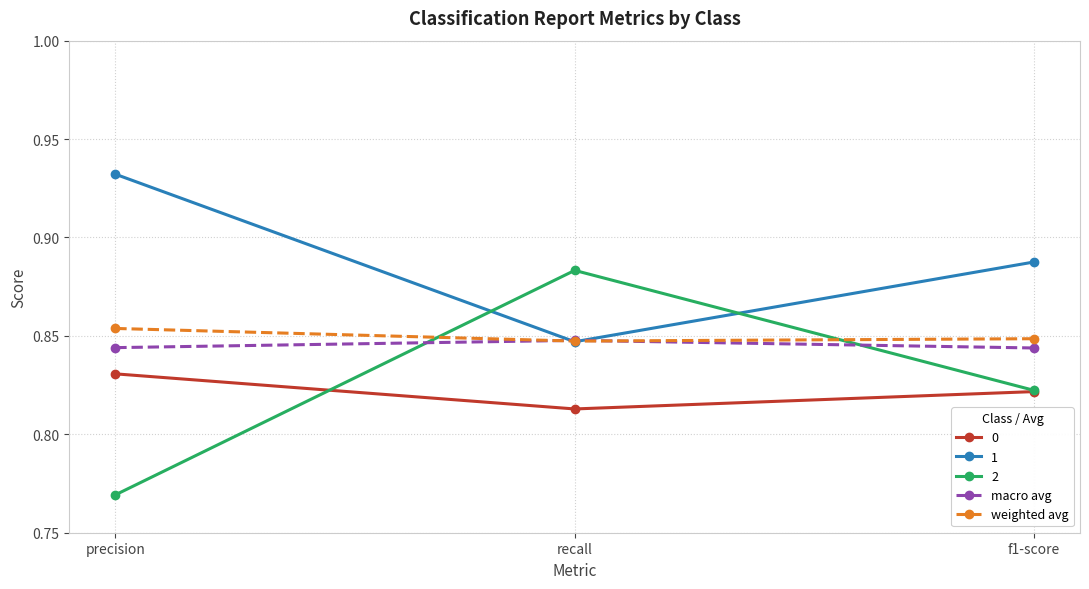

At which label does 1 reach its minimum?

recall